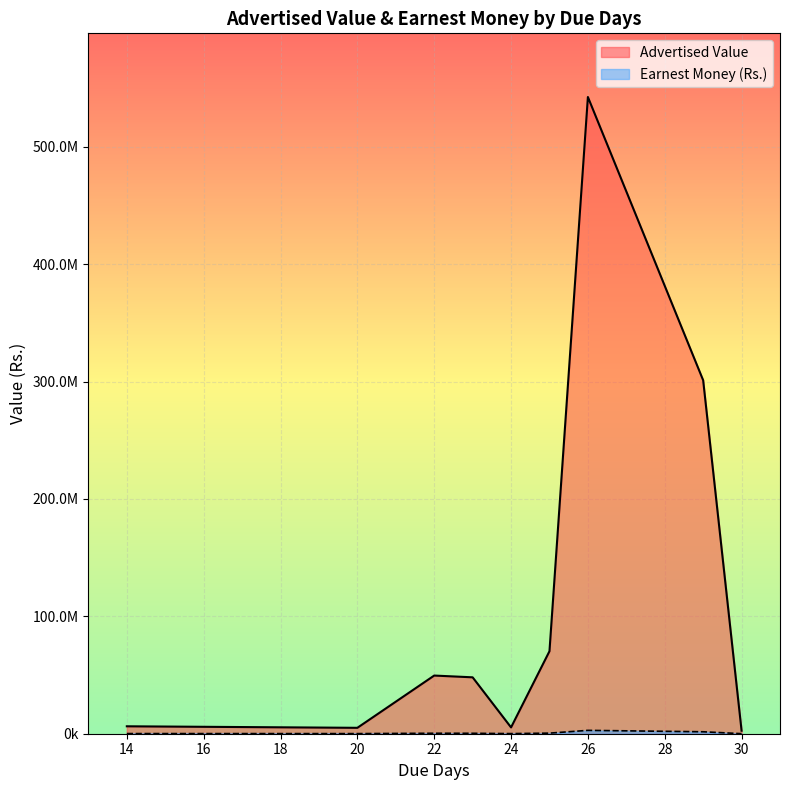

What is the label of the 16th point from the right?

23